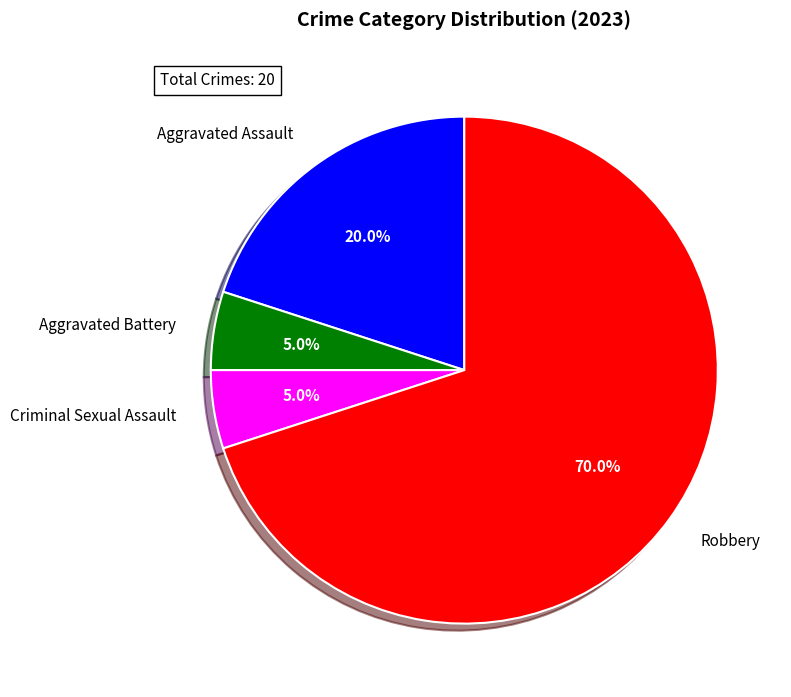

Does Robbery represent more than half of the total?

Yes